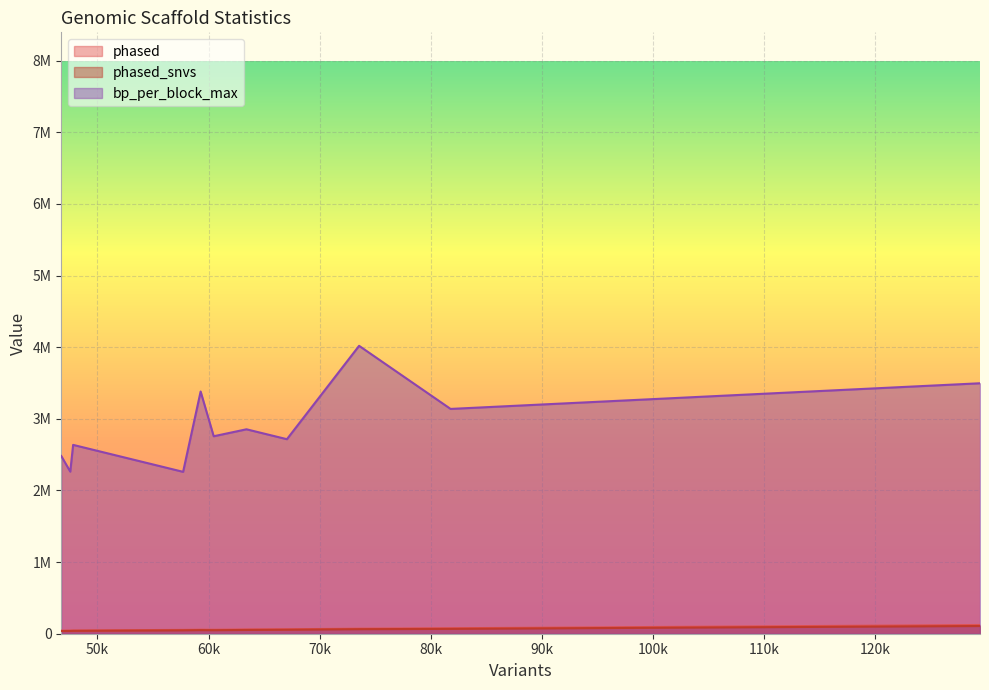

What is the difference between the maximum and second lowest values in the phased_snvs series?

68917